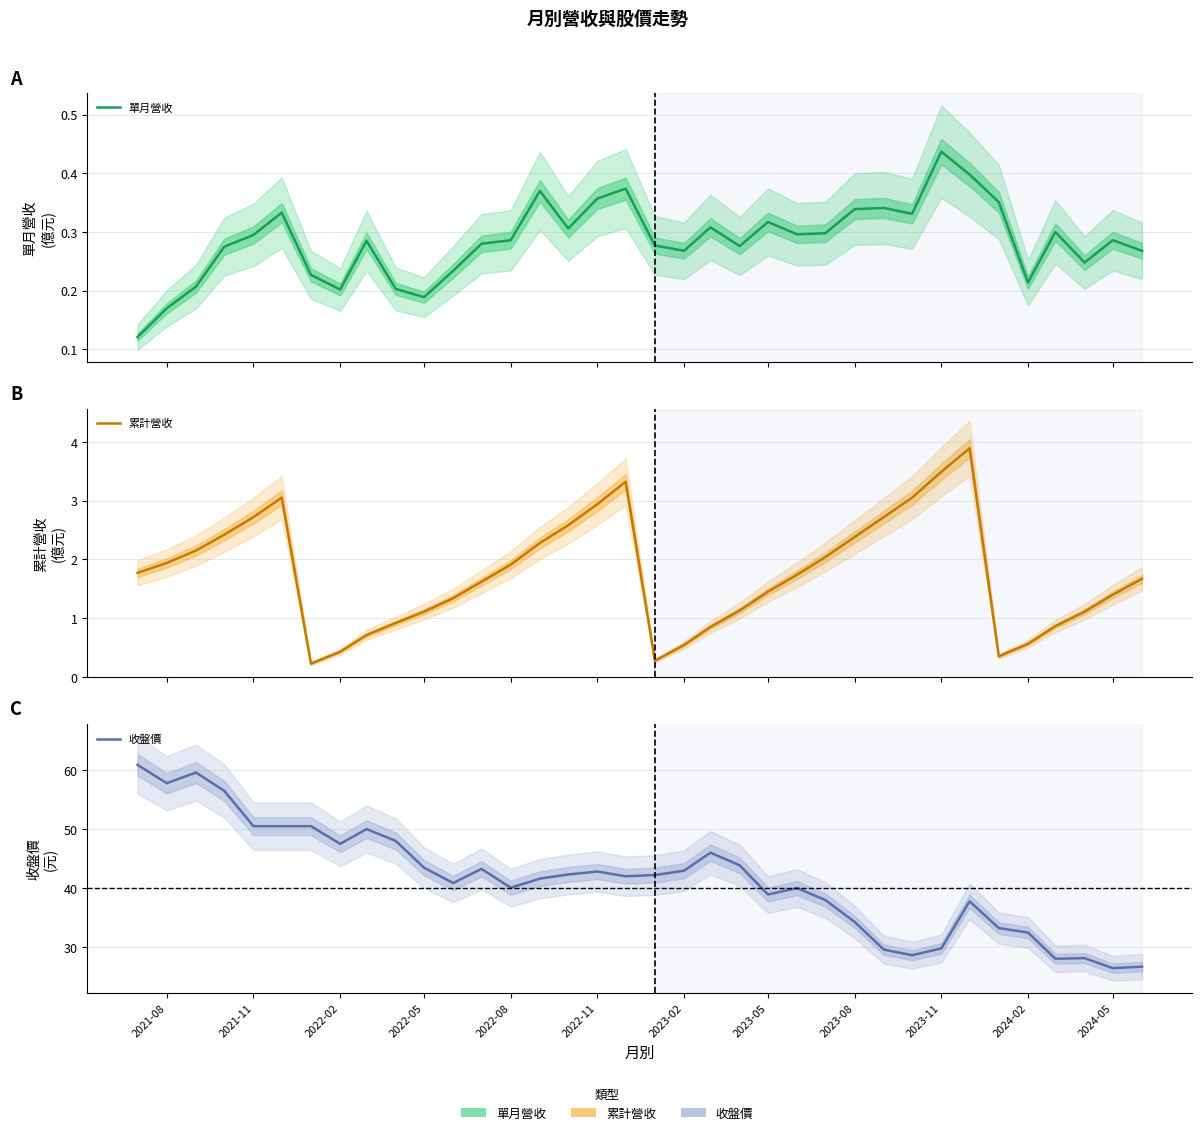

How many interior local valleys does the 收盤價 series have?

9